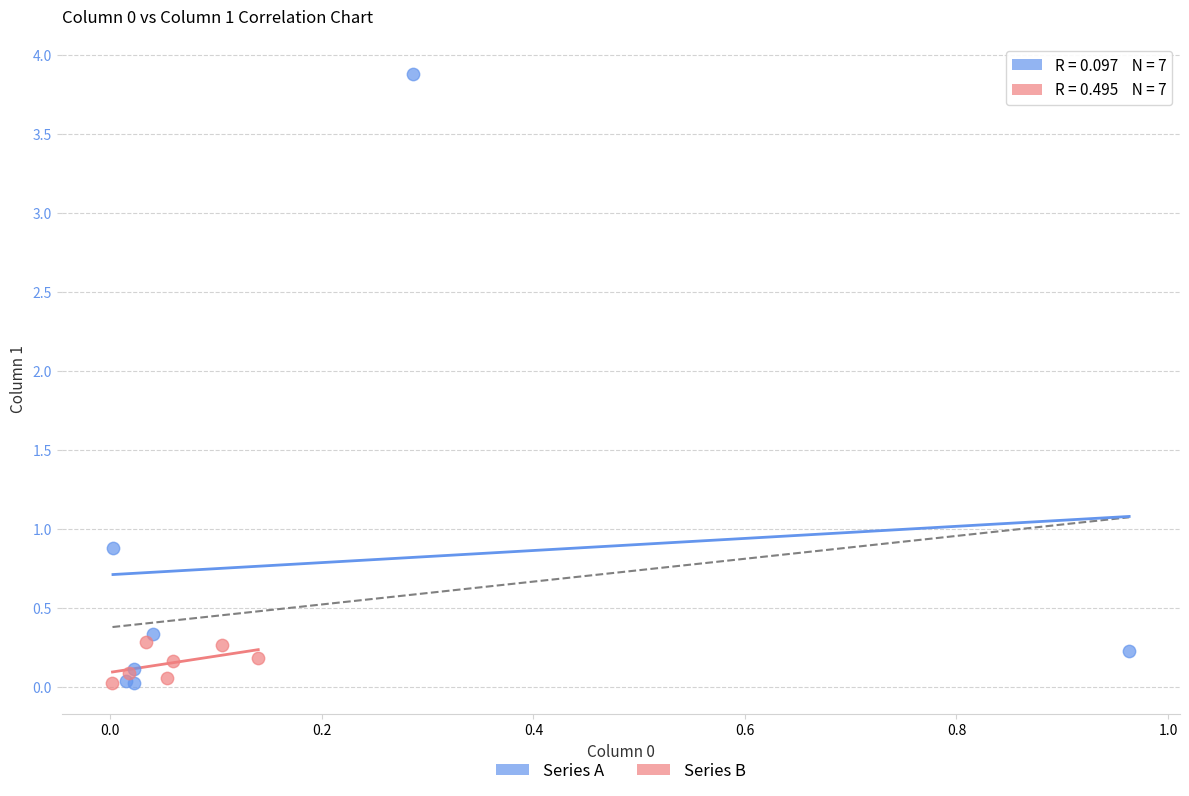

Which series contains the highest Y value?

Series A